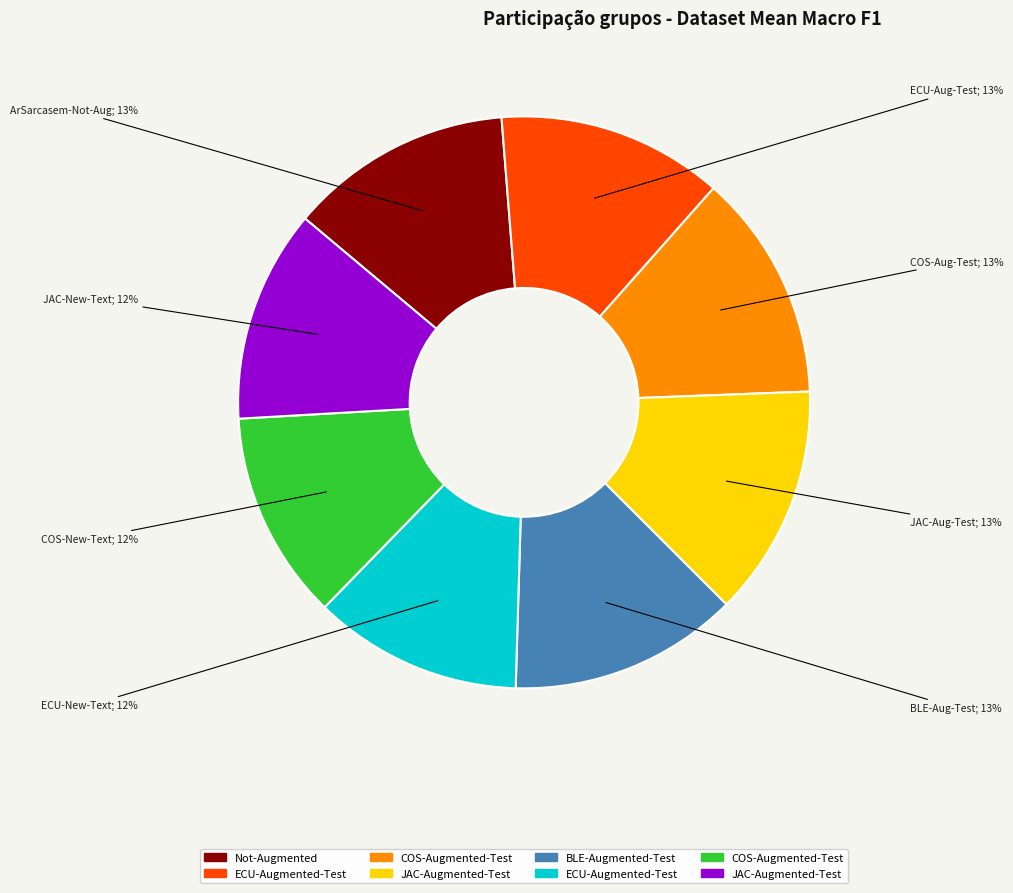

To the nearest percent, what is the difference between the largest and smallest slice percentages?

1%